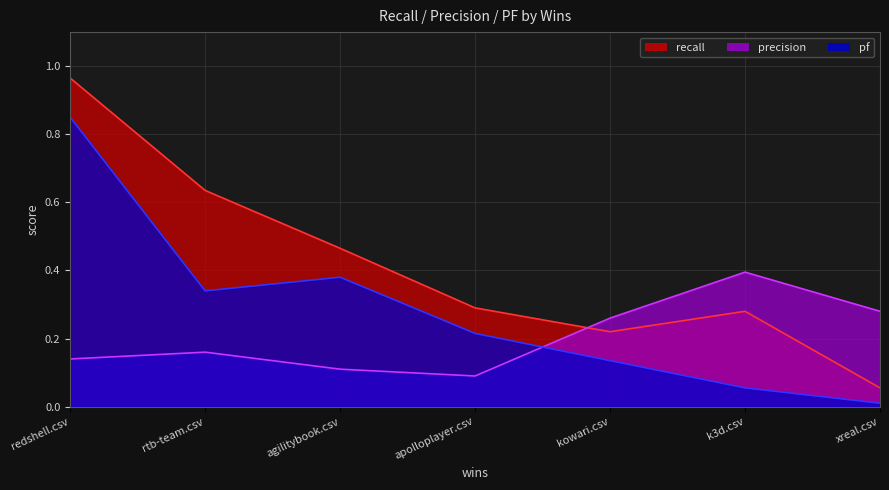

How many categories are shown in the chart?

7